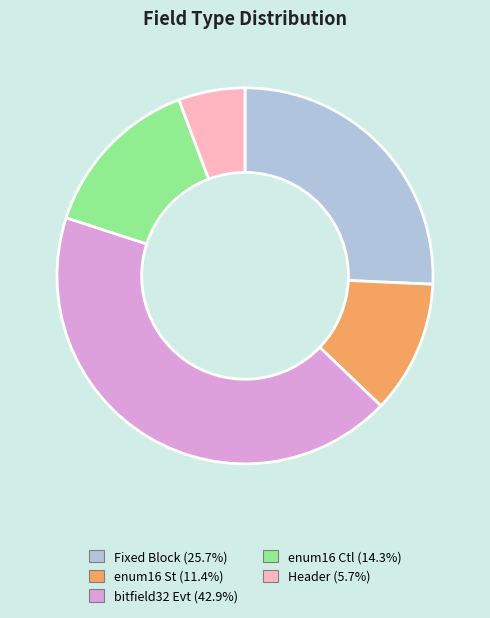

Rank the categories by value from highest to lowest.

bitfield32 Evt, Fixed Block, enum16 Ctl, enum16 St, Header